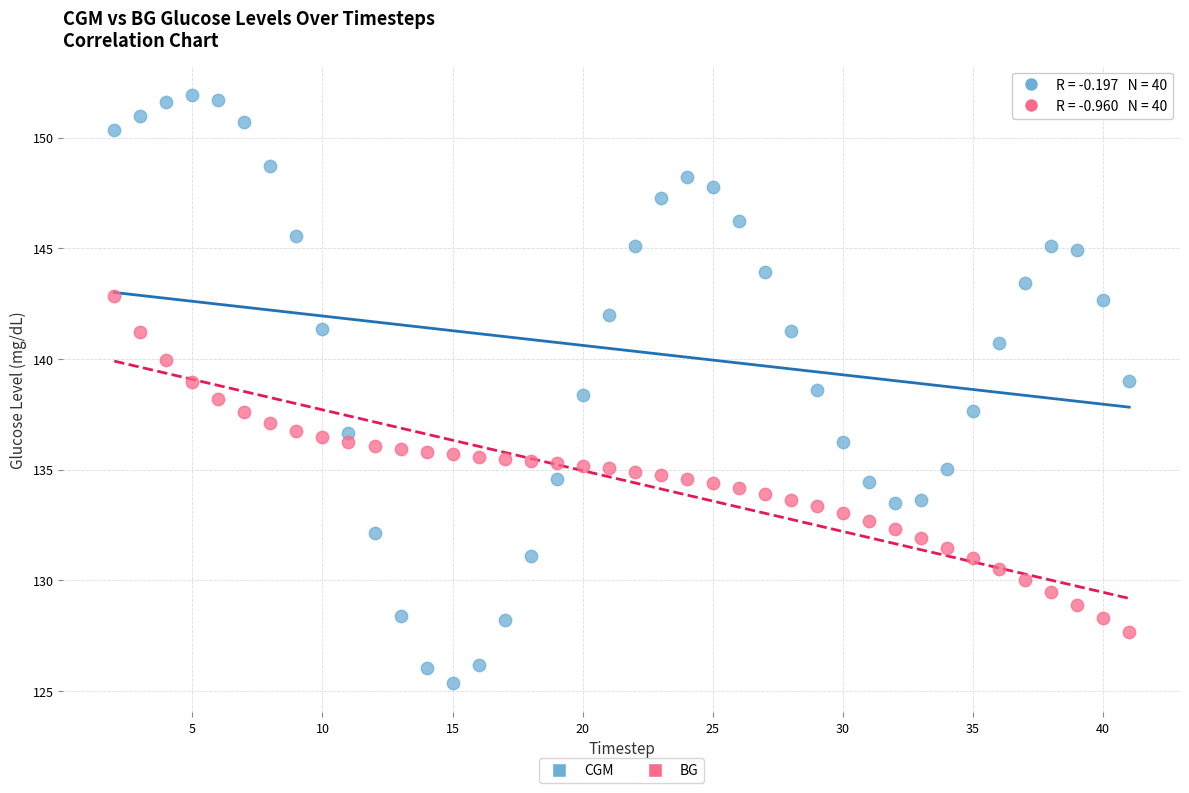

What is the X range (max minus min) for the scatter plot?

39.0